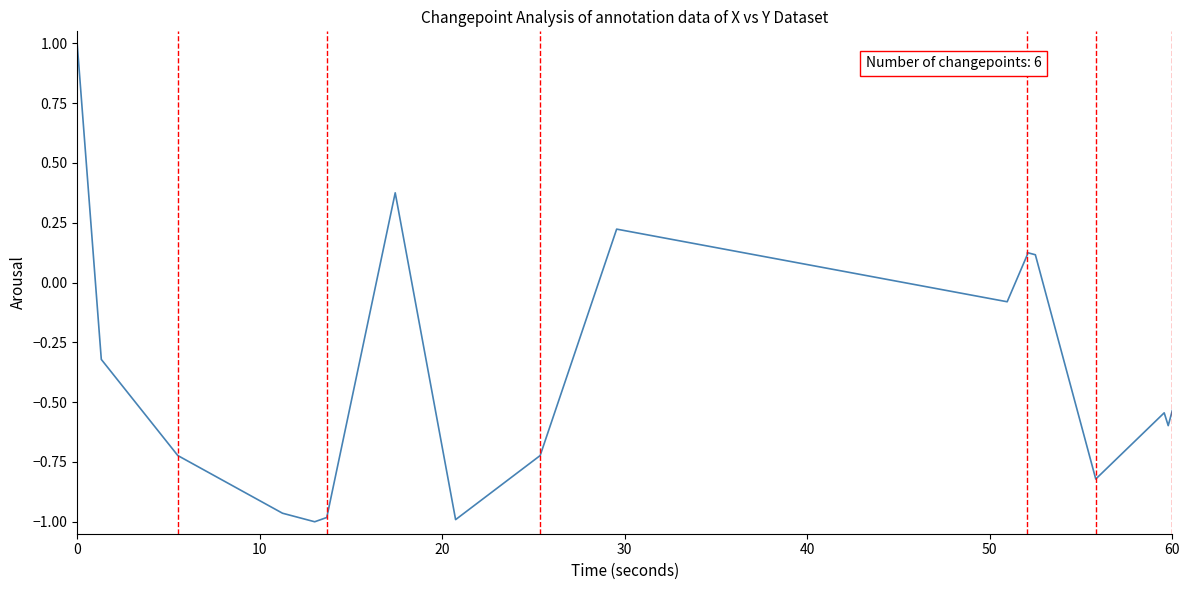

What is the value of the 9th point from the left?

-0.7